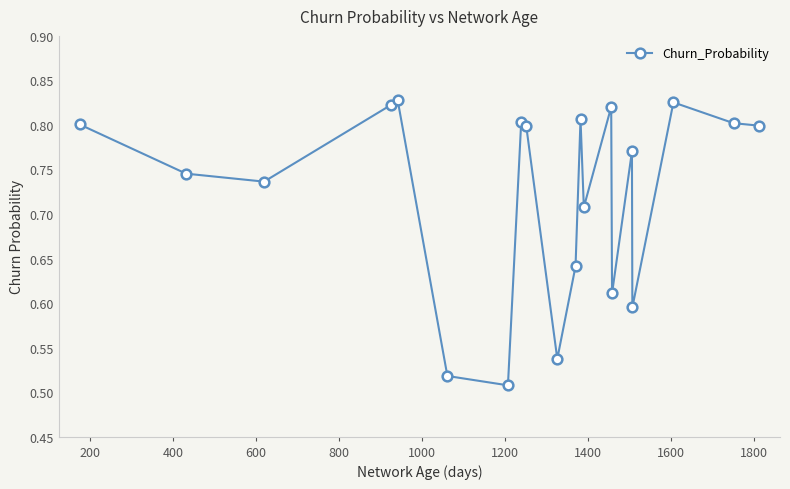

How many values are between 0 and 1?

20